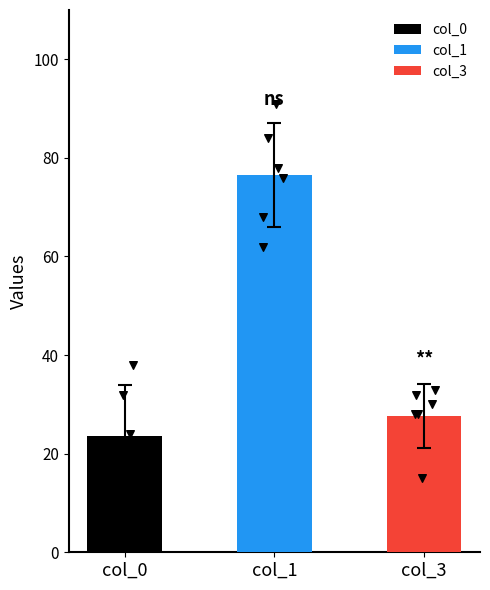

What are all the series names shown in the legend?

col_0, col_1, col_3